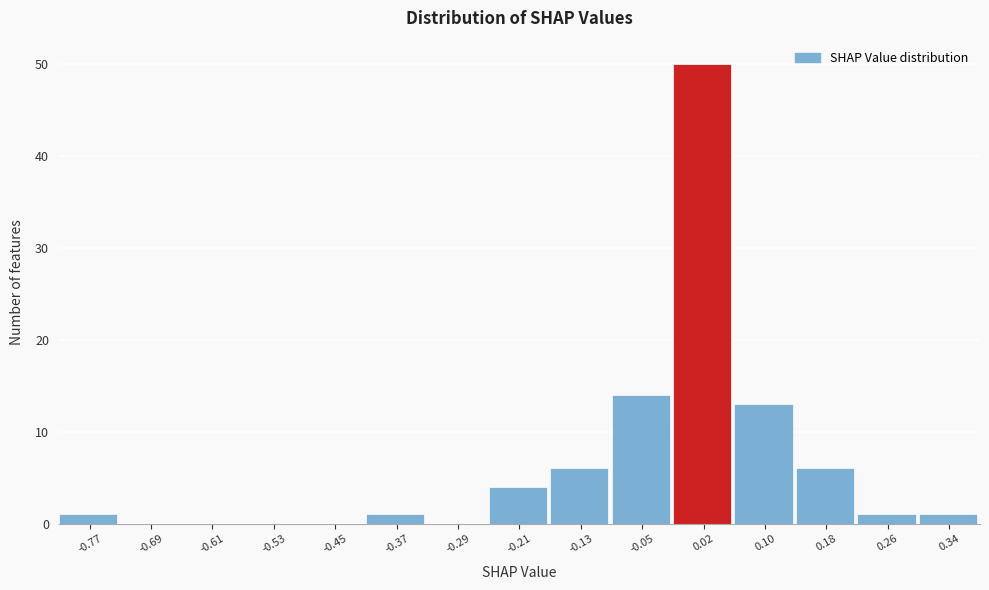

Which range on the x-axis has the tallest bar?

-0.01 to 0.06